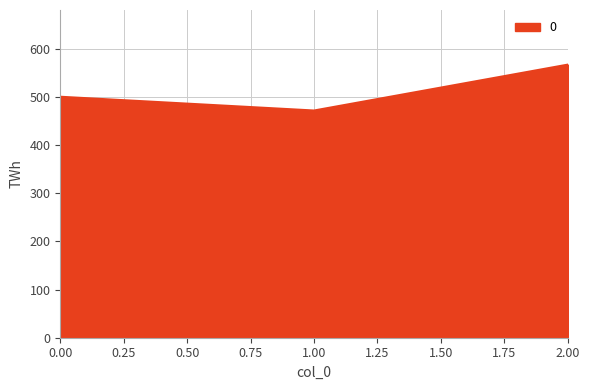

What is the change in value from 0.00 to 2.00?

+66.7